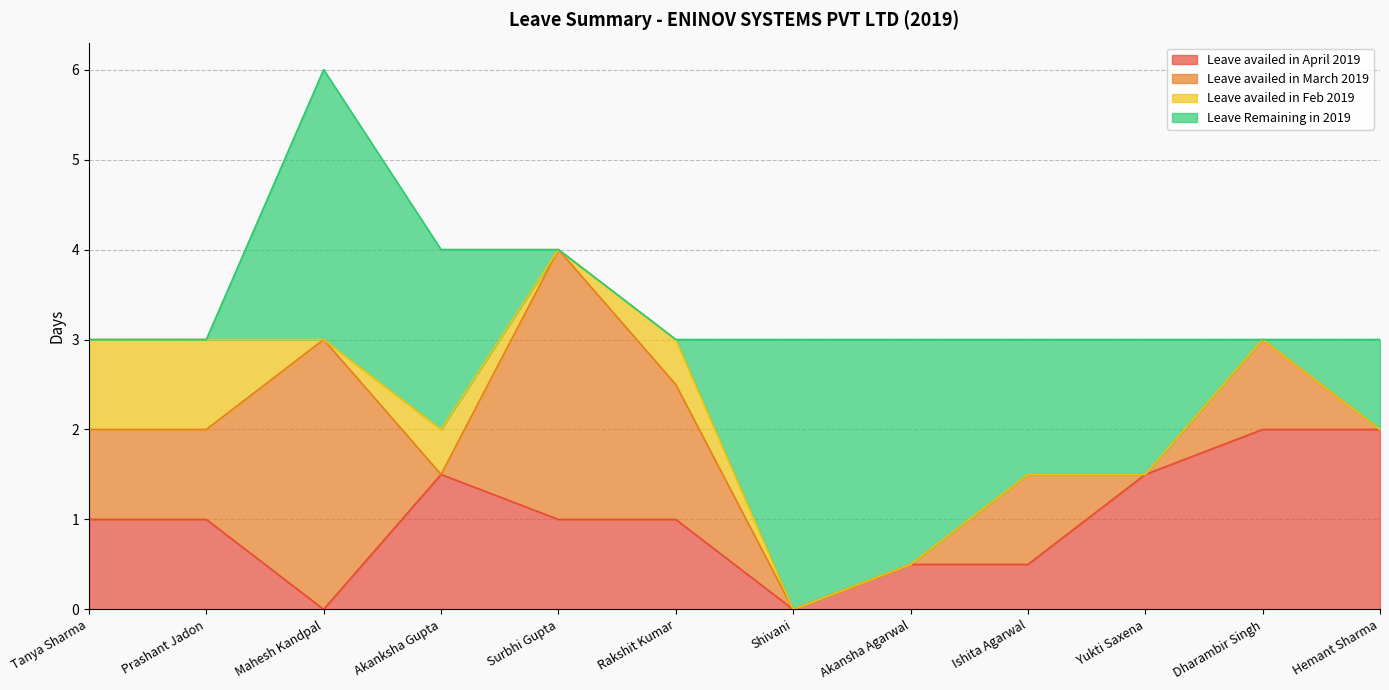

True or false: Leave availed in Feb 2019 has more than 2 points higher than both neighbors.

False